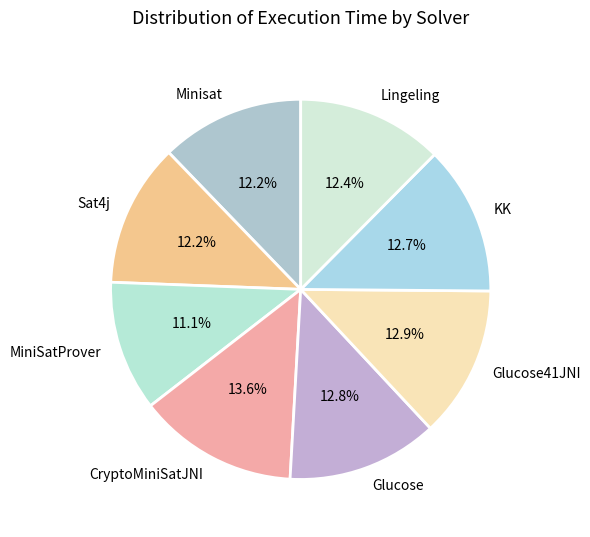

Between CryptoMiniSatJNI and Glucose41JNI, which is larger?

CryptoMiniSatJNI